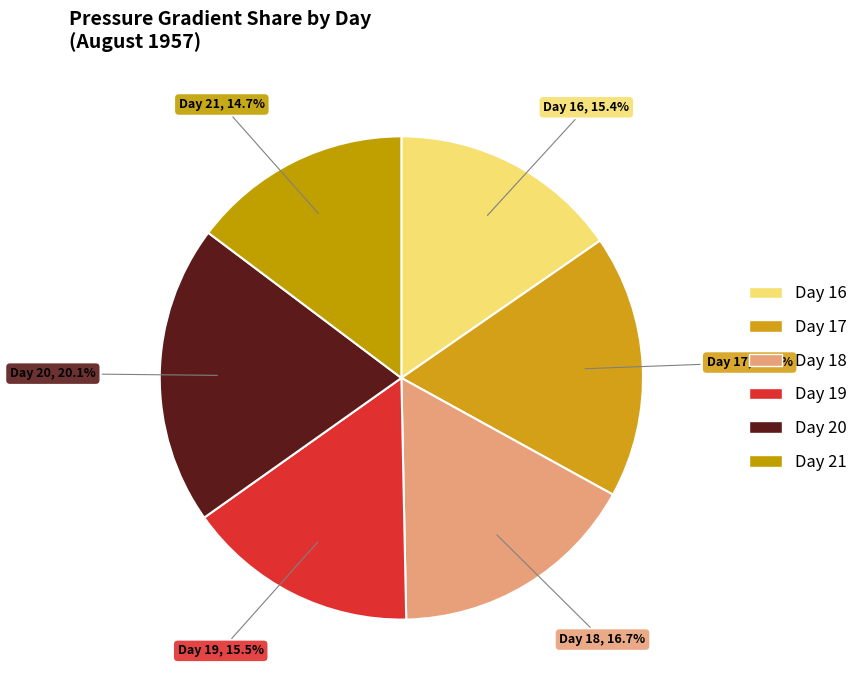

Is there a majority slice in this chart?

No